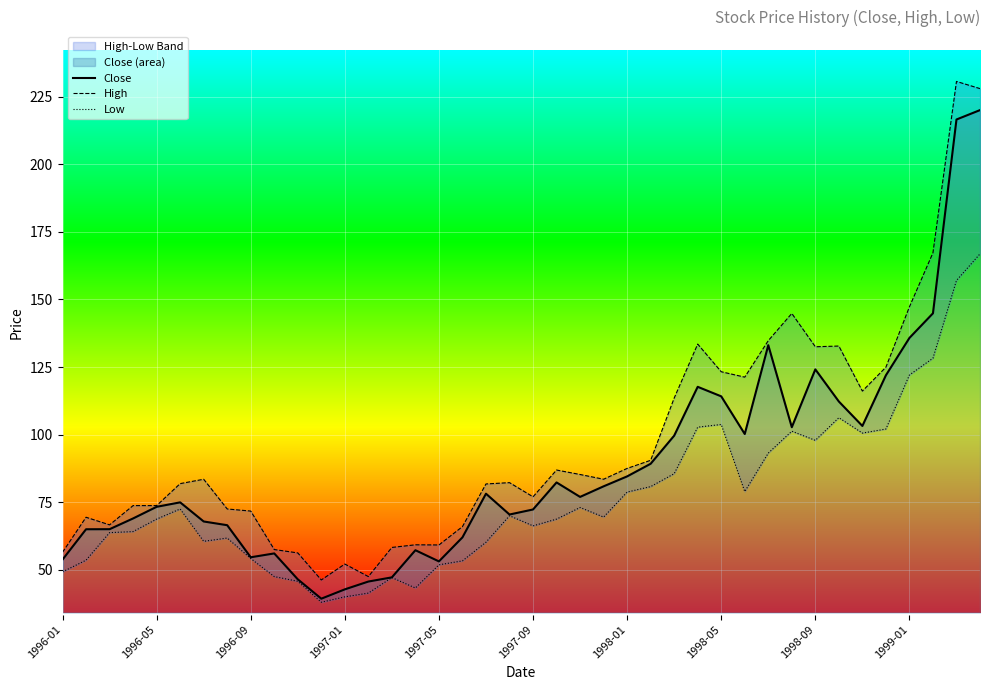

True or false: Close and High intersect in this chart.

False